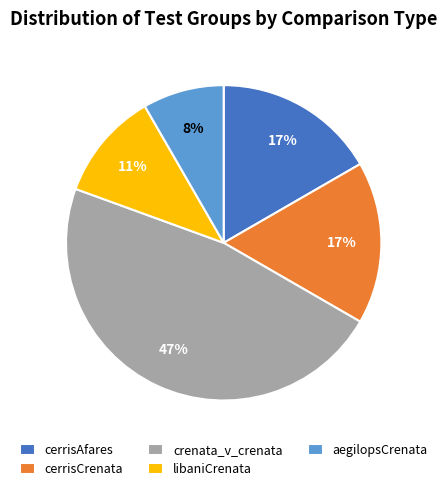

To the nearest percent, what is the average slice percentage?

20%